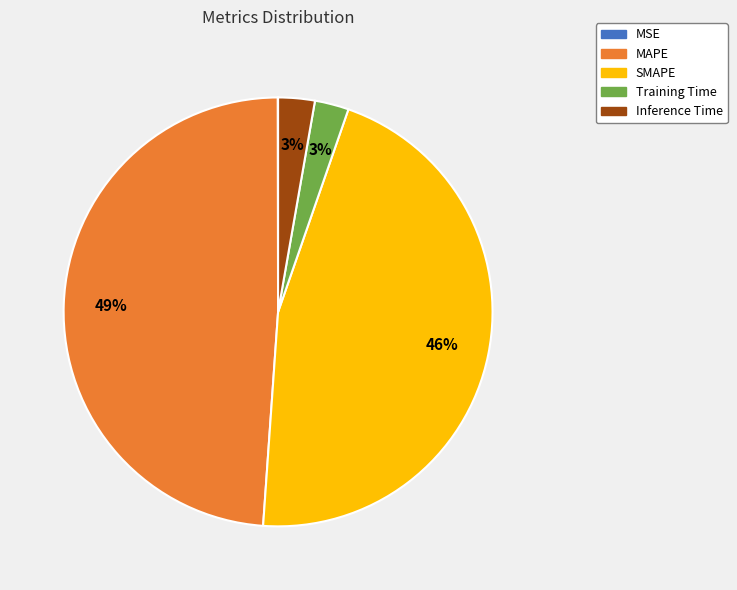

Is it true that MAPE is 49% of the pie?

True